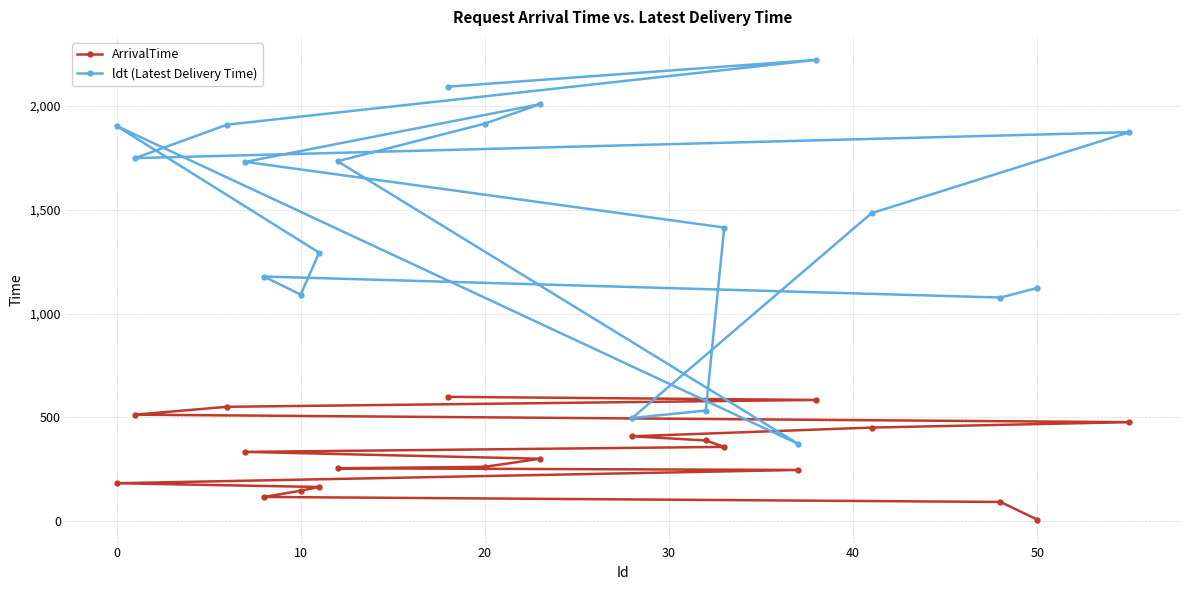

True or false: ldt (Latest Delivery Time) and ArrivalTime cross at least once.

False